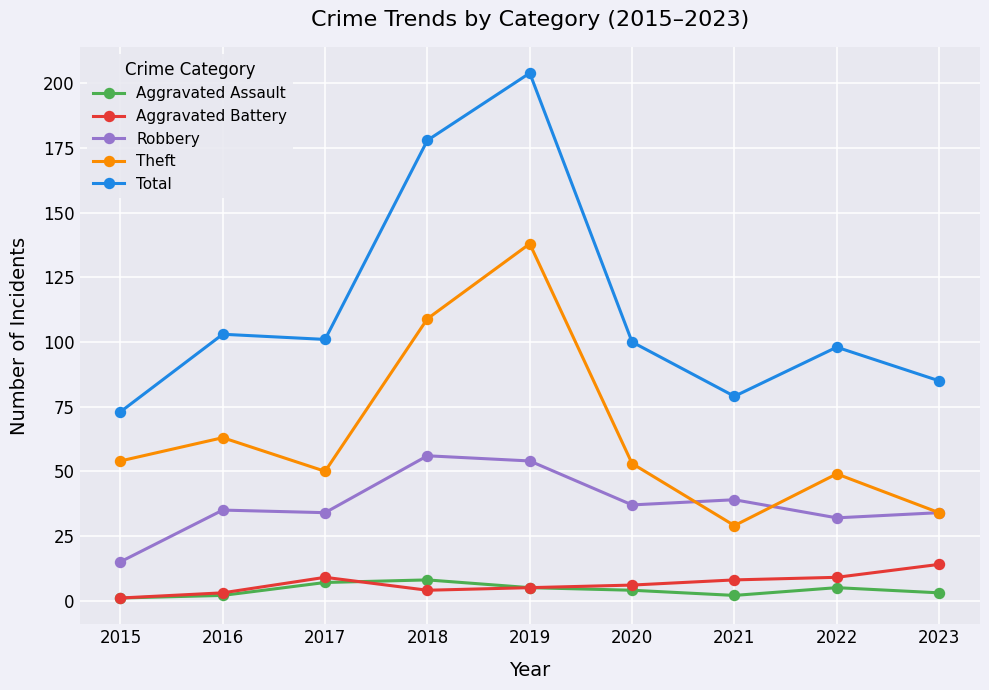

What is the total value across all series at 2020?

200